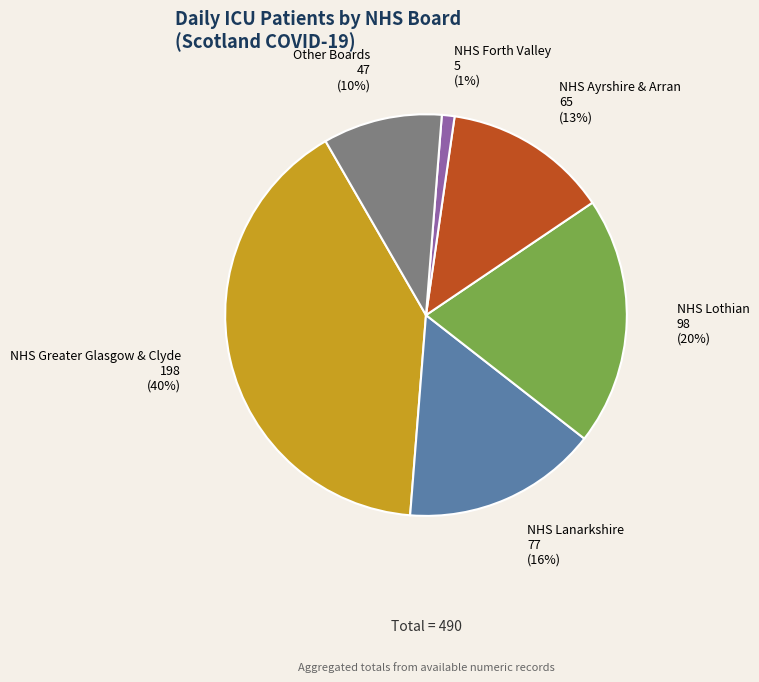

Is there any slice that represents more than half of the pie?

No